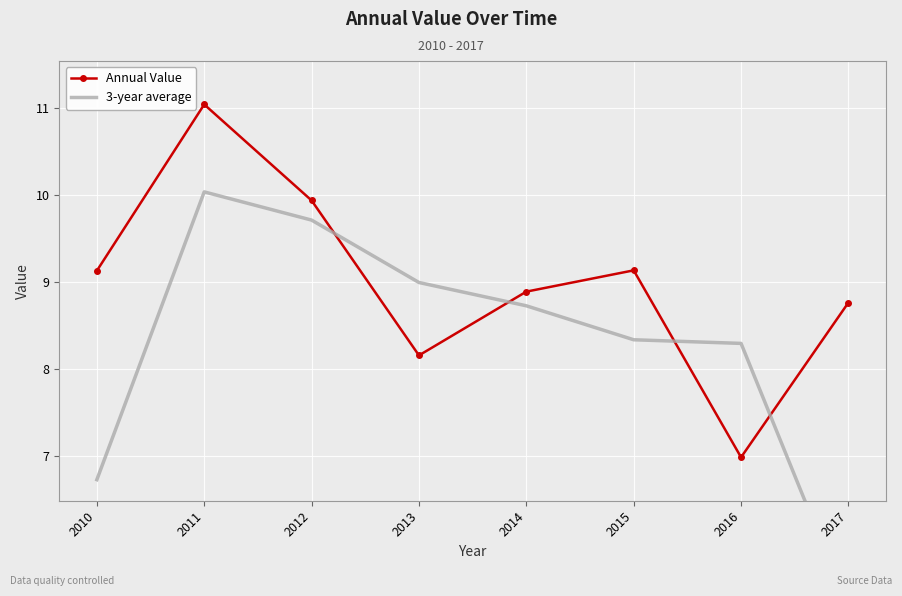

After their last crossing, which series has the higher values: Annual Value or 3-year average?

Annual Value